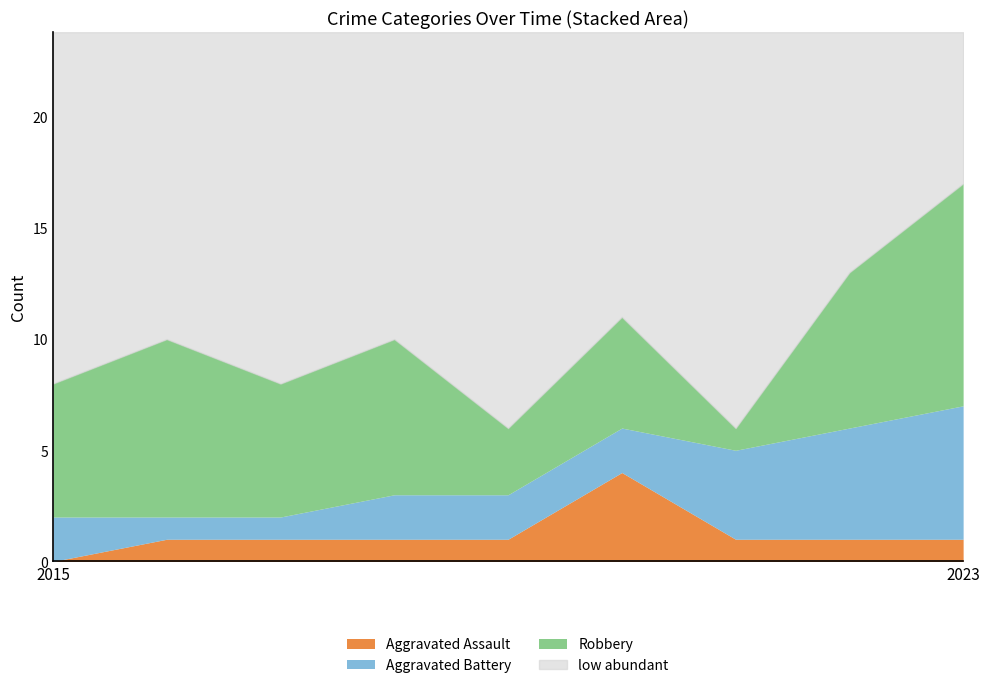

Where does the Robbery series first go above 6?

2016